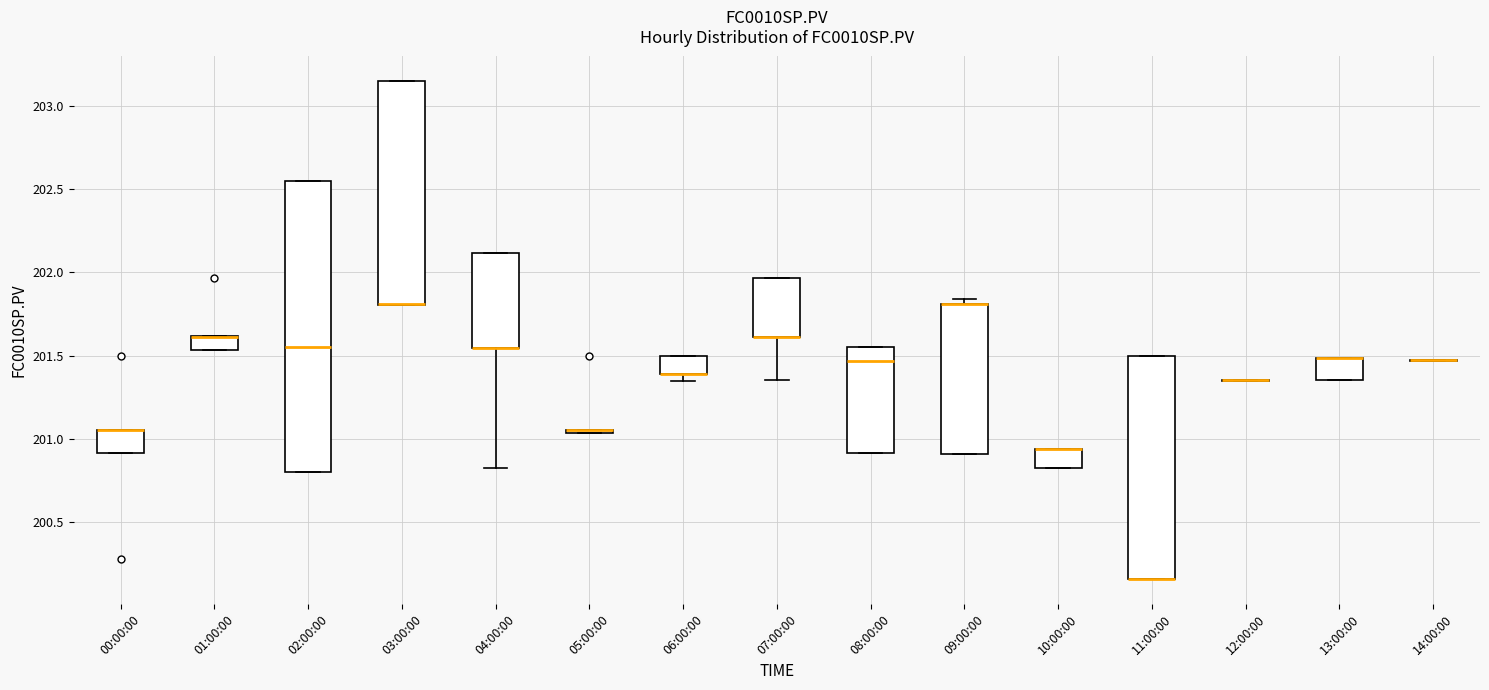

Reading left to right, read every box against the y-axis: the position of its median line, the range the box covers, and the ends of its whiskers. The values are not printed on the chart, so give them approximately, as read against the axis.

00:00:00: median 201.05 (drawn on the box's upper edge), box 200.90 to 201.05, whiskers 200.90 to 201.05
01:00:00: median 201.60 (drawn on the box's upper edge), box 201.55 to 201.60, whiskers 201.55 to 201.60
02:00:00: median 201.55, box 200.80 to 202.55, whiskers 200.80 to 202.55
03:00:00: median 201.80 (drawn on the box's lower edge), box 201.80 to 203.15, whiskers 201.80 to 203.15
04:00:00: median 201.55 (drawn on the box's lower edge), box 201.55 to 202.10, whiskers 200.85 to 202.10
05:00:00: box collapsed to a line at 201.05, whiskers 201.05 to 201.05
06:00:00: median 201.40 (drawn on the box's lower edge), box 201.40 to 201.50, whiskers 201.35 to 201.50
07:00:00: median 201.60 (drawn on the box's lower edge), box 201.60 to 201.95, whiskers 201.35 to 201.95
08:00:00: median 201.45, box 200.90 to 201.55, whiskers 200.90 to 201.55
09:00:00: median 201.80 (drawn on the box's upper edge), box 200.90 to 201.80, whiskers 200.90 to 201.85
10:00:00: median 200.95 (drawn on the box's upper edge), box 200.85 to 200.95, whiskers 200.85 to 200.95
11:00:00: median 200.15 (drawn on the box's lower edge), box 200.15 to 201.50, whiskers 200.15 to 201.50
12:00:00: box collapsed to a line at 201.35, whiskers 201.35 to 201.35
13:00:00: median 201.50 (drawn on the box's upper edge), box 201.35 to 201.50, whiskers 201.35 to 201.50
14:00:00: box collapsed to a line at 201.45, whiskers 201.45 to 201.45